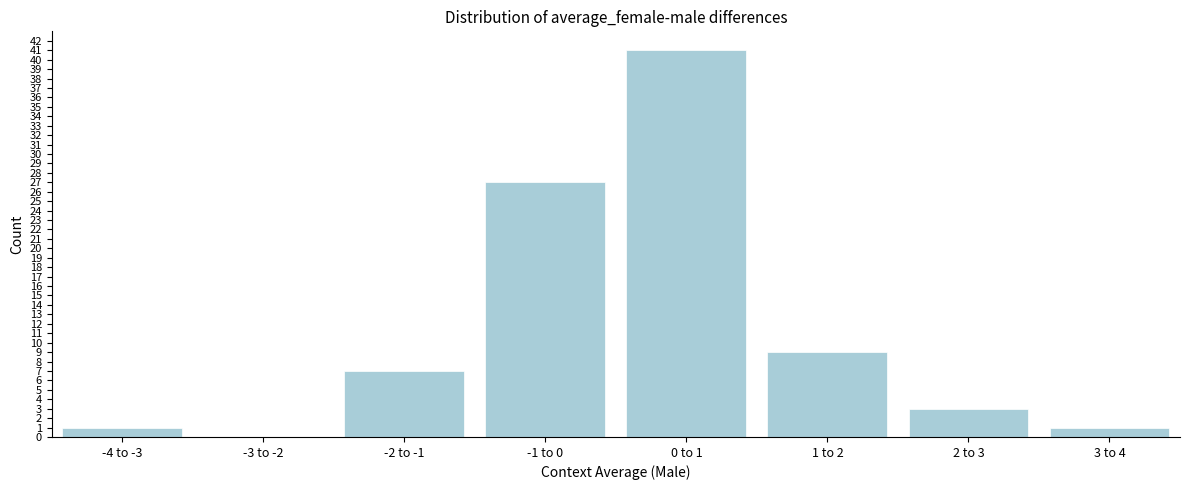

Reading right to left, extract all data points from this chart.

3 to 4=1	2 to 3=3	1 to 2=9	0 to 1=41	-1 to 0=27	-2 to -1=7	-3 to -2=0	-4 to -3=1